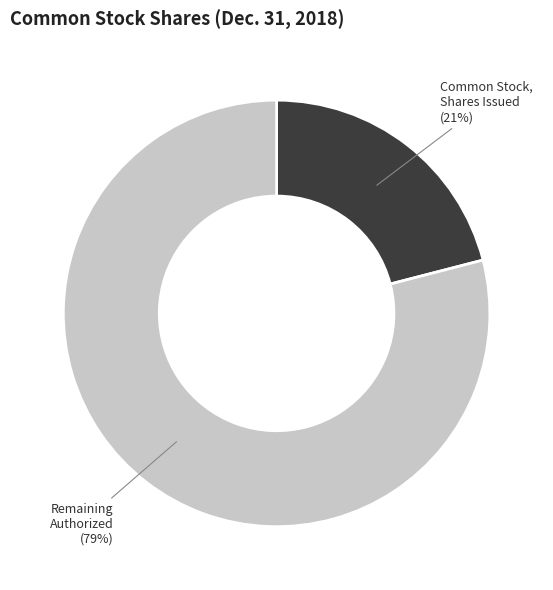

Is the sum of Remaining Authorized and Common Stock, Shares Issued greater than half?

Yes